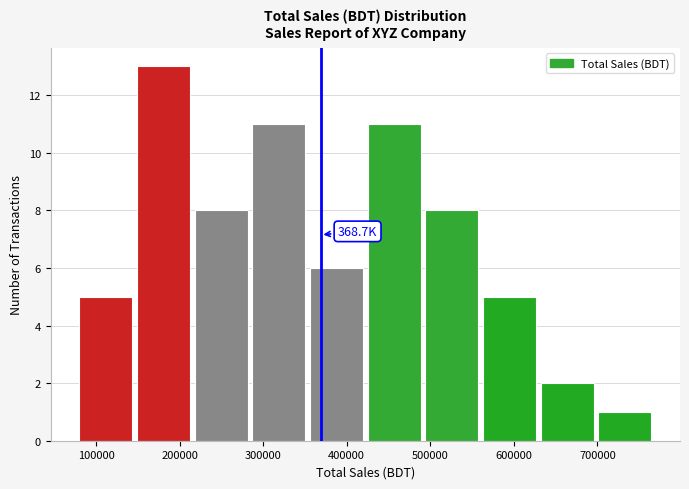

Which range on the x-axis has the tallest bar?

149000 to 218000